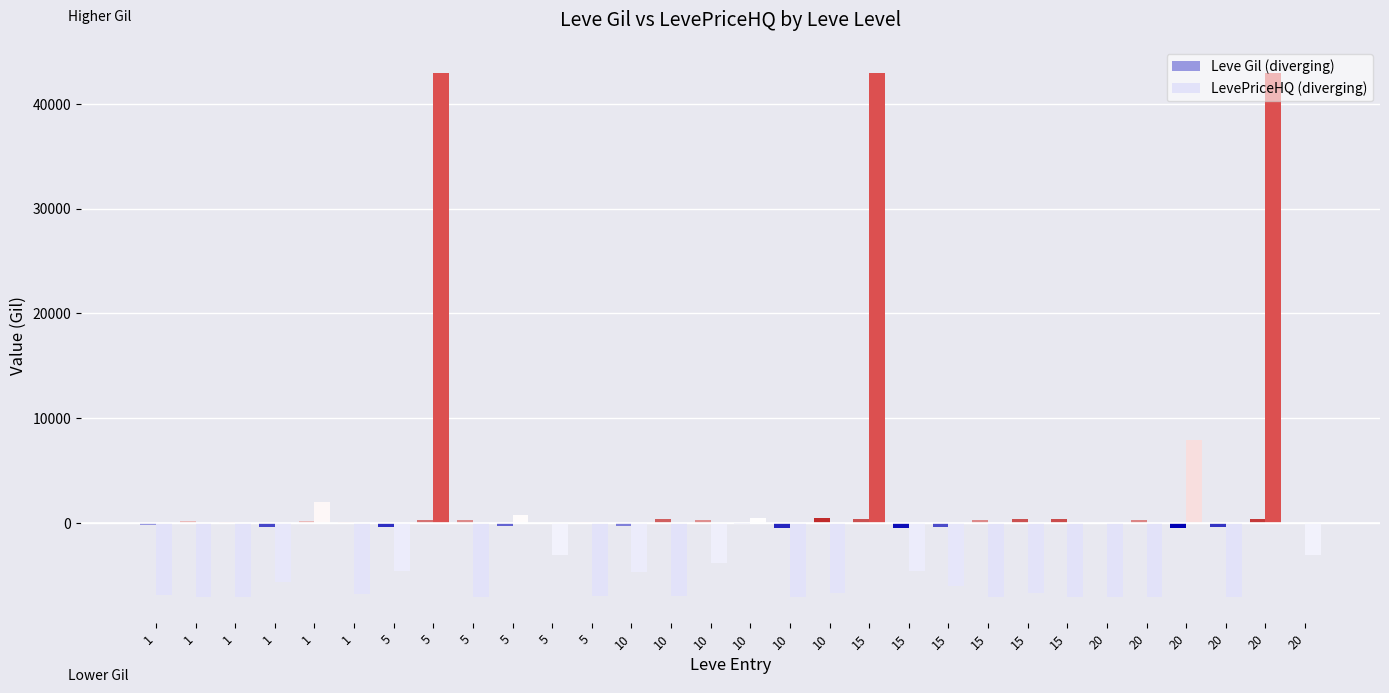

Reading left to right, extract all data points from this chart.

Leve Gil (diverging): 1=-215.7	1=144.3	1=84.3	1=-385.7	1=144.3	1=84.3	5=-435.7	5=294.3	5=244.3	5=-325.7	5=-55.7	5=54.3	10=-265.7	10=334.3	10=234.3	10=-115.7	10=-455.7	10=444.3	15=364.3	15=-505.7	15=-375.7	15=244.3	15=364.3	15=374.3	20=-5.7	20=254.3	20=-535.7	20=-425.7	20=414.3	20=24.3
LevePriceHQ (diverging): 1=-6902.8	1=-7052.8	1=-7052.8	1=-5662.8	1=1945.2	1=-6820.8	5=-4550.8	5=42947.2	5=-7052.8	5=779.2	5=-3053.8	5=-6962.8	10=-4650.8	10=-6962.8	10=-3803.8	10=446.2	10=-7052.8	10=-6727.8	15=42947.2	15=-4552.8	15=-6052.8	15=-7052.8	15=-6727.8	15=-7052.8	20=-7052.8	20=-7052.8	20=7947.2	20=-7052.8	20=42947.2	20=-3052.8